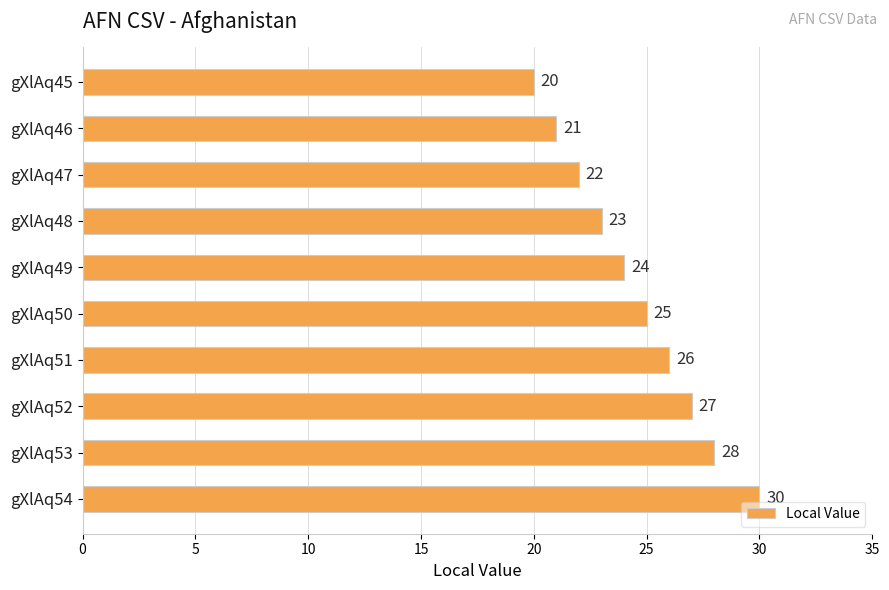

Rank the categories by value from lowest to highest.

gXlAq45, gXlAq46, gXlAq47, gXlAq48, gXlAq49, gXlAq50, gXlAq51, gXlAq52, gXlAq53, gXlAq54